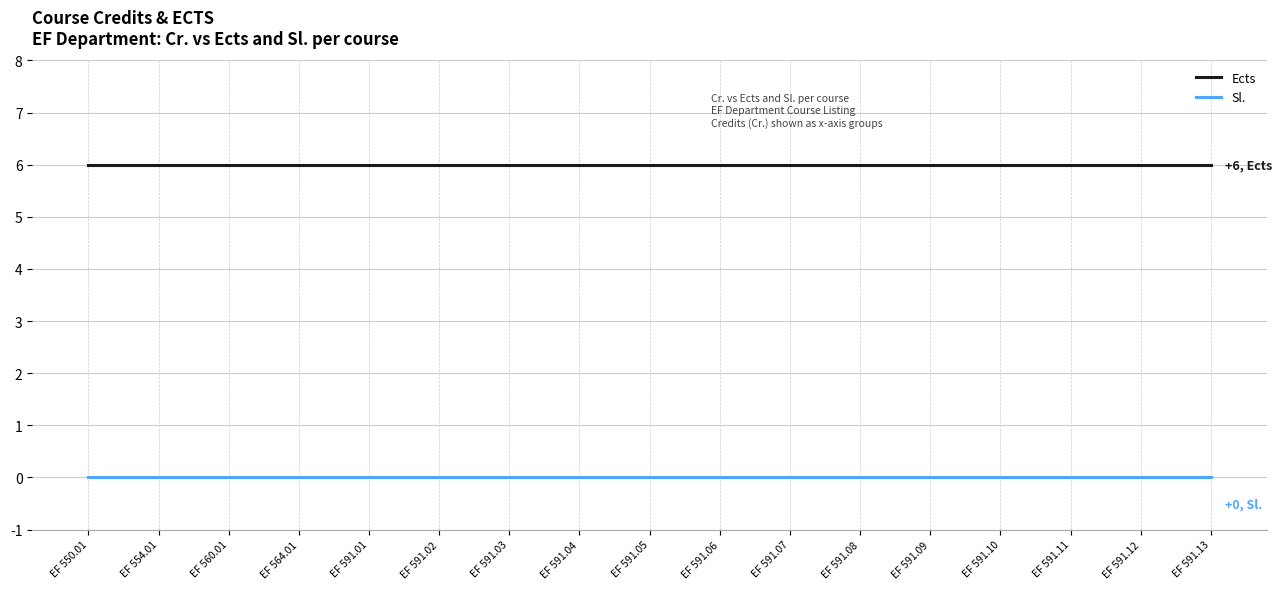

List the series in order of their overall mean, lowest first.

Sl., Ects